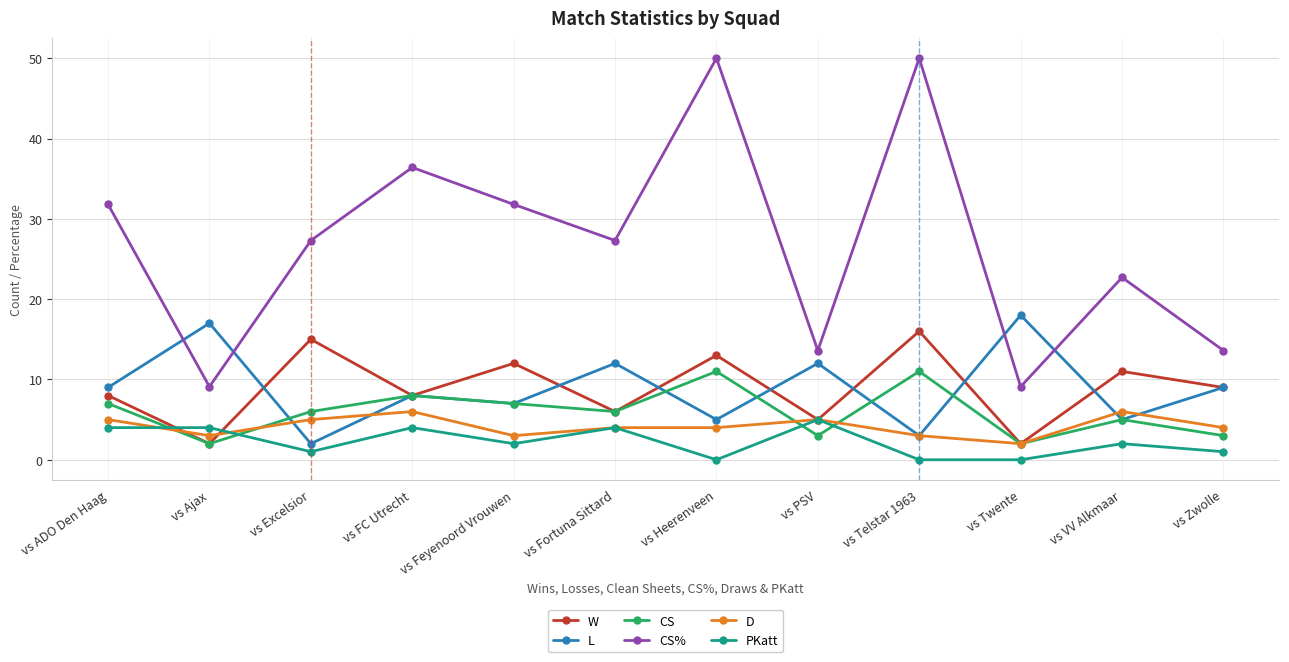

What is the label of the 2nd point from the right?

vs VV Alkmaar